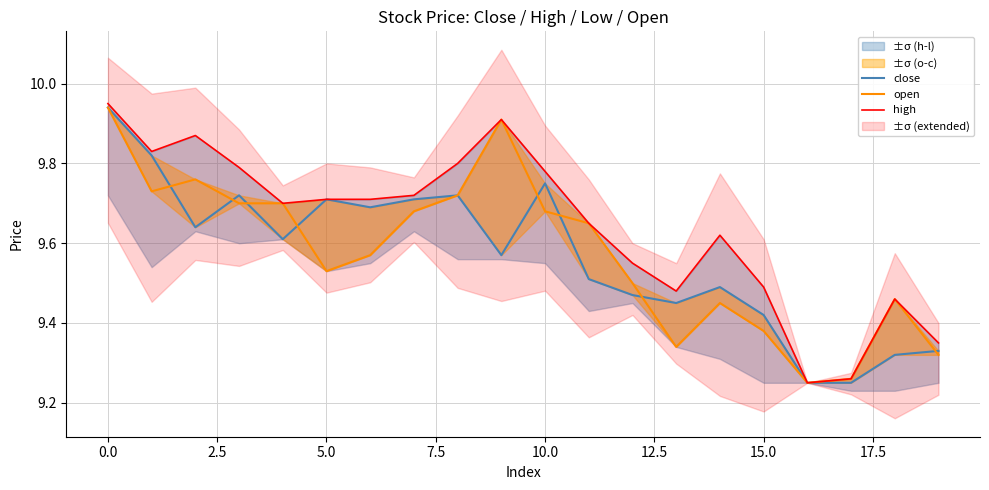

Is the value of high at 20.0 greater than the value of open at 15.0?

Yes